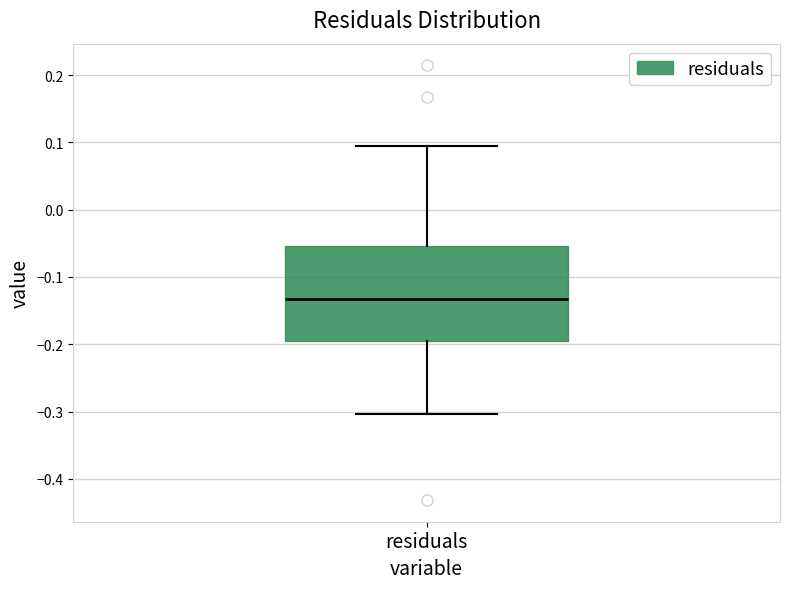

Where is the upper edge of the box for residuals on the y-axis? The values are not printed on the chart, so give them approximately, as read against the axis.

-0.05